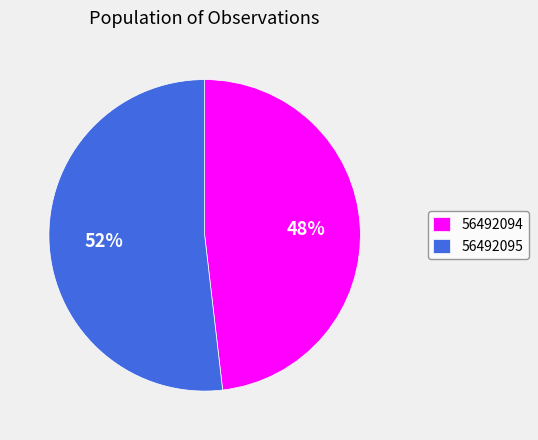

To the nearest percent, what is the combined percentage of 56492094 and 56492095?

100%